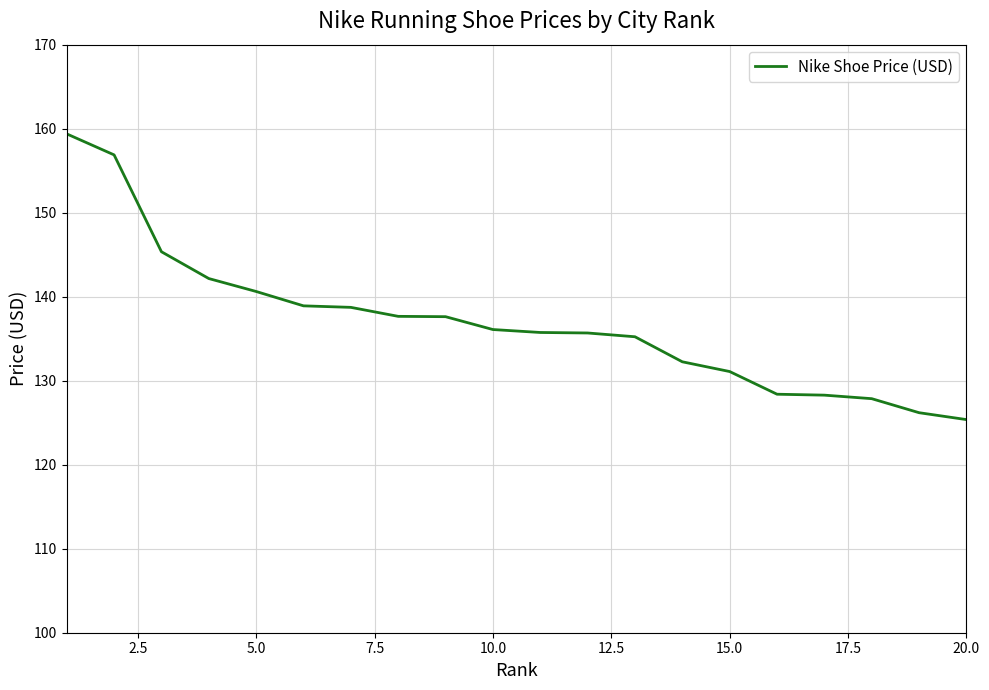

What is the maximum value shown in the chart?

159.4